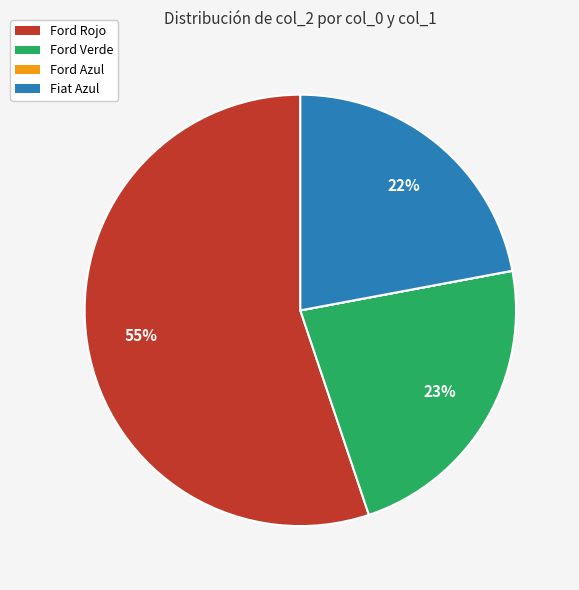

What is the majority slice?

Ford Rojo